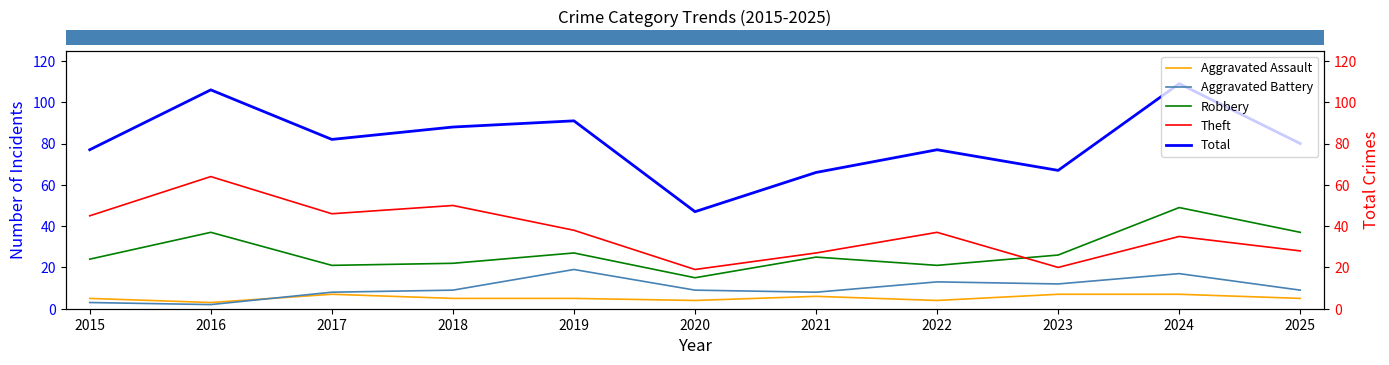

What are all the series names shown in the legend?

Aggravated Assault, Aggravated Battery, Robbery, Theft, Total